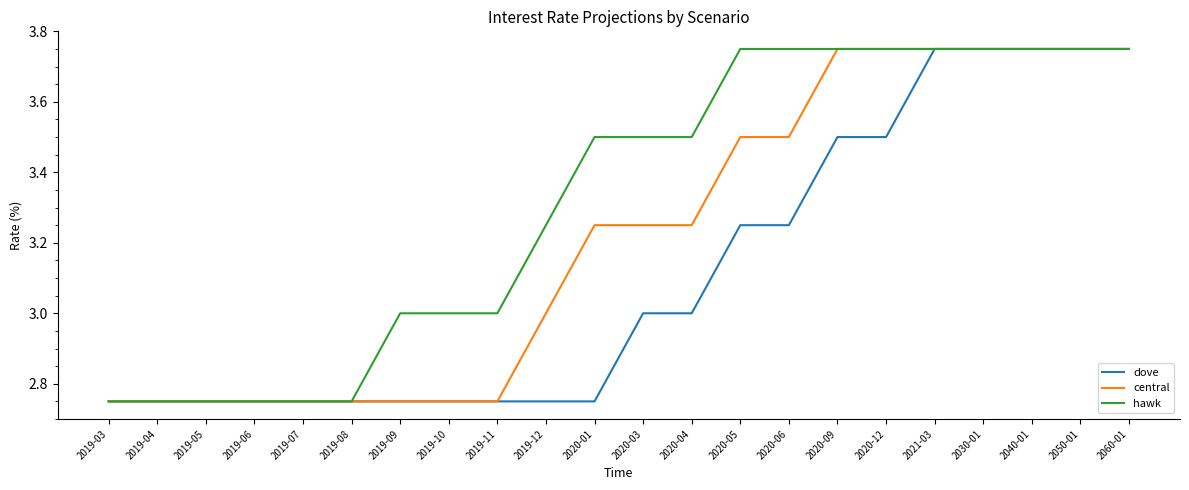

Which series has the largest total across all categories?

hawk